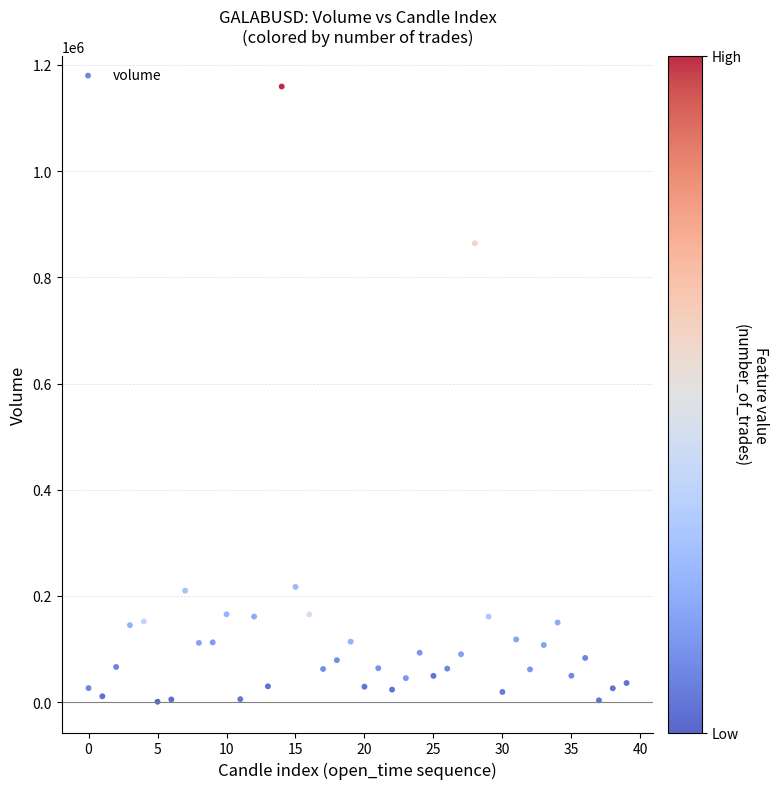

What is the range of Y values (max minus min)?

1158688